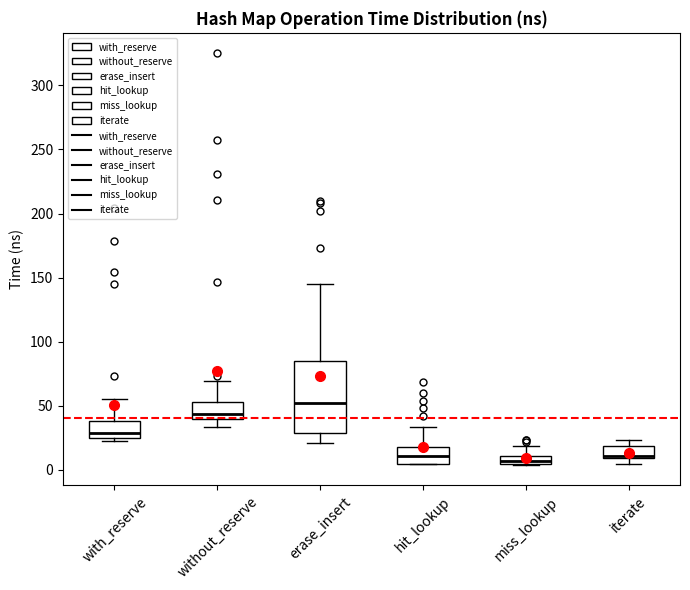

Which box is the tallest, from its lower edge to its upper edge?

erase_insert